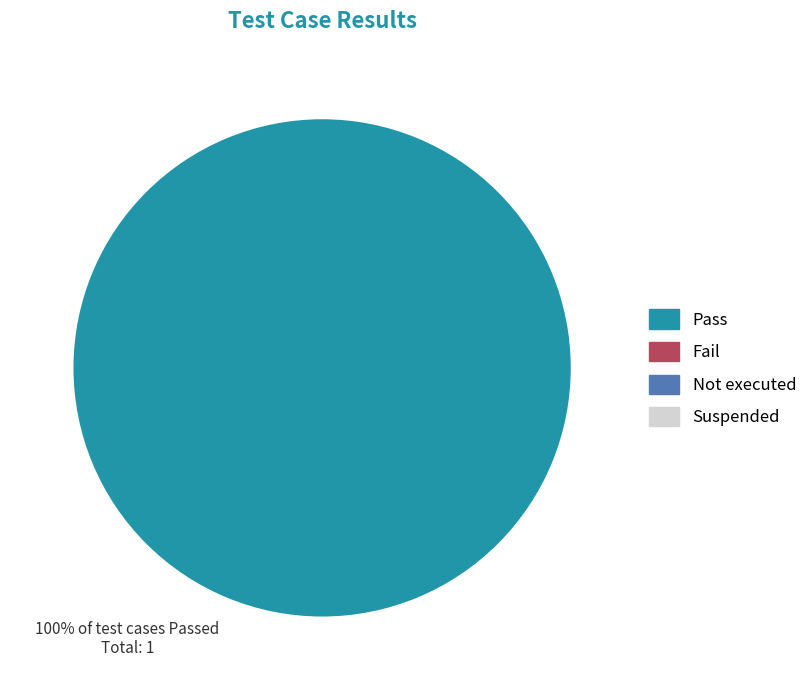

Does any single category account for the majority?

Yes